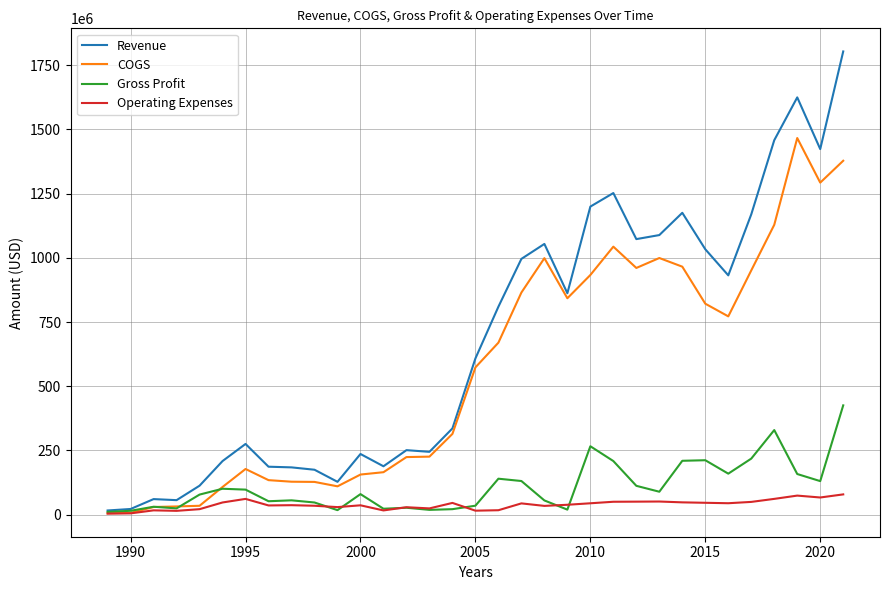

Which series has the largest range (max minus min)?

Revenue